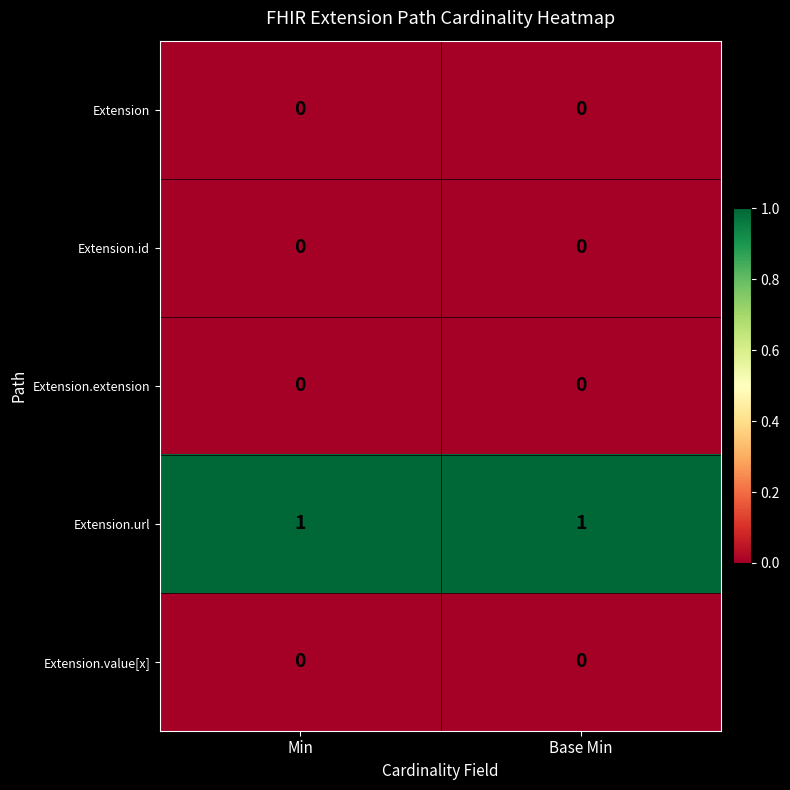

Reading left to right, what are all the values shown in this chart?

Extension: 0	0
Extension.id: 0	0
Extension.extension: 0	0
Extension.url: 1	1
Extension.value[x]: 0	0